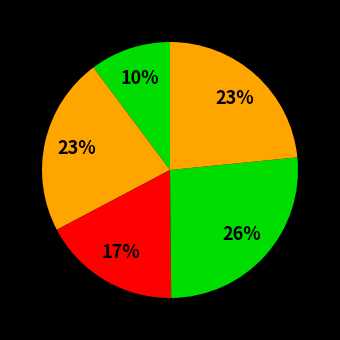

Is there any slice that represents more than half of the pie?

No